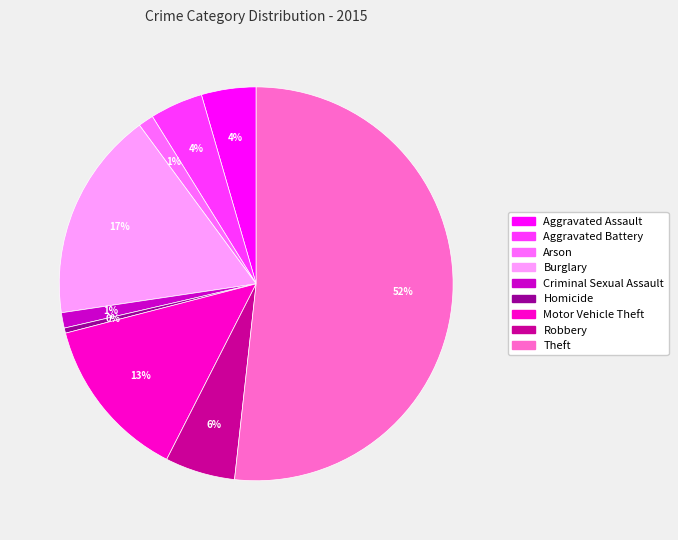

To the nearest percent, what is the difference between the Criminal Sexual Assault and Homicide slice percentages?

1%